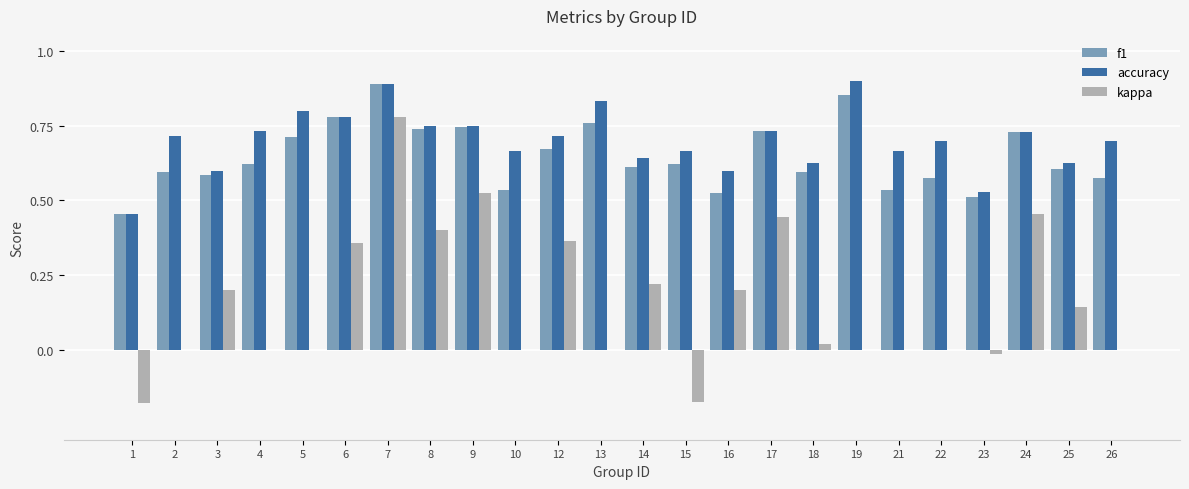

What is the sum of the accuracy values at 8 and 1?

1.2